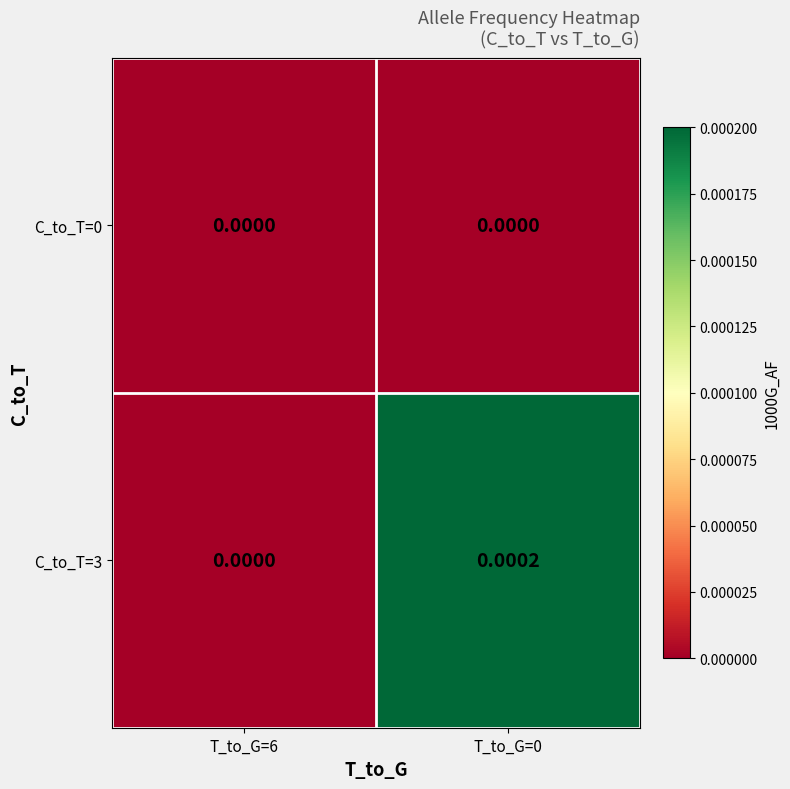

Is the value of C_to_T=3 at T_to_G=0 greater than the value of C_to_T=0 at T_to_G=6?

Yes